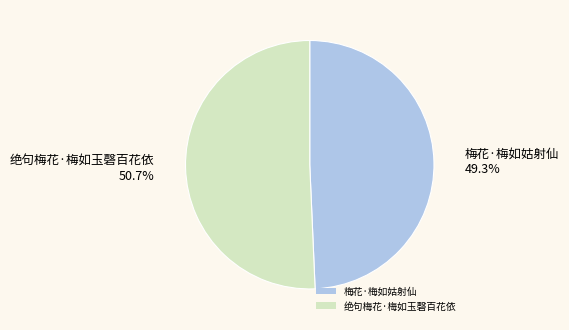

To the nearest percent, what is the combined percentage of 梅花·梅如姑射仙 and 绝句梅花·梅如玉磬百花依?

100%